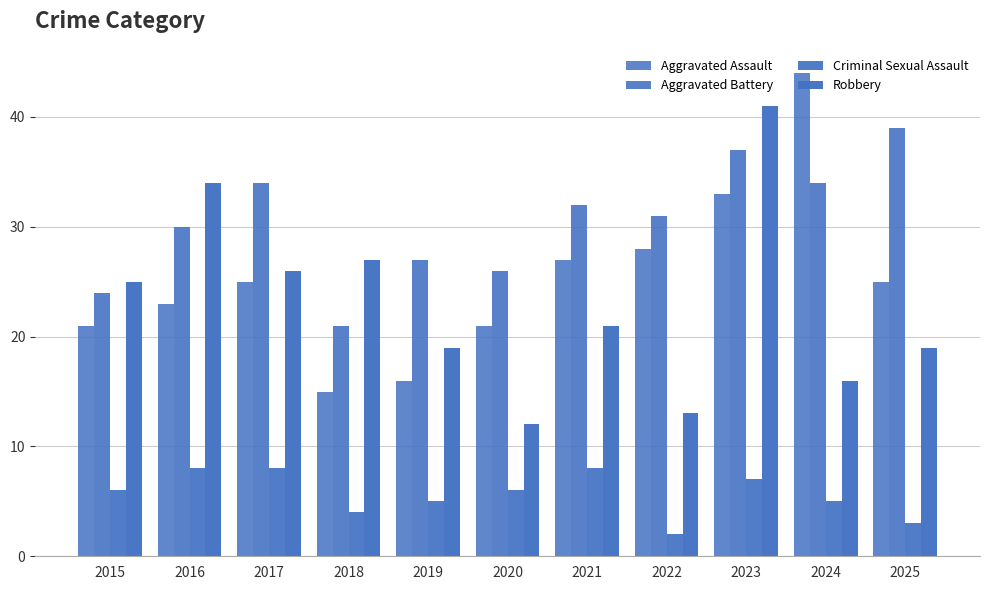

Does the chart contain stacked bars?

No